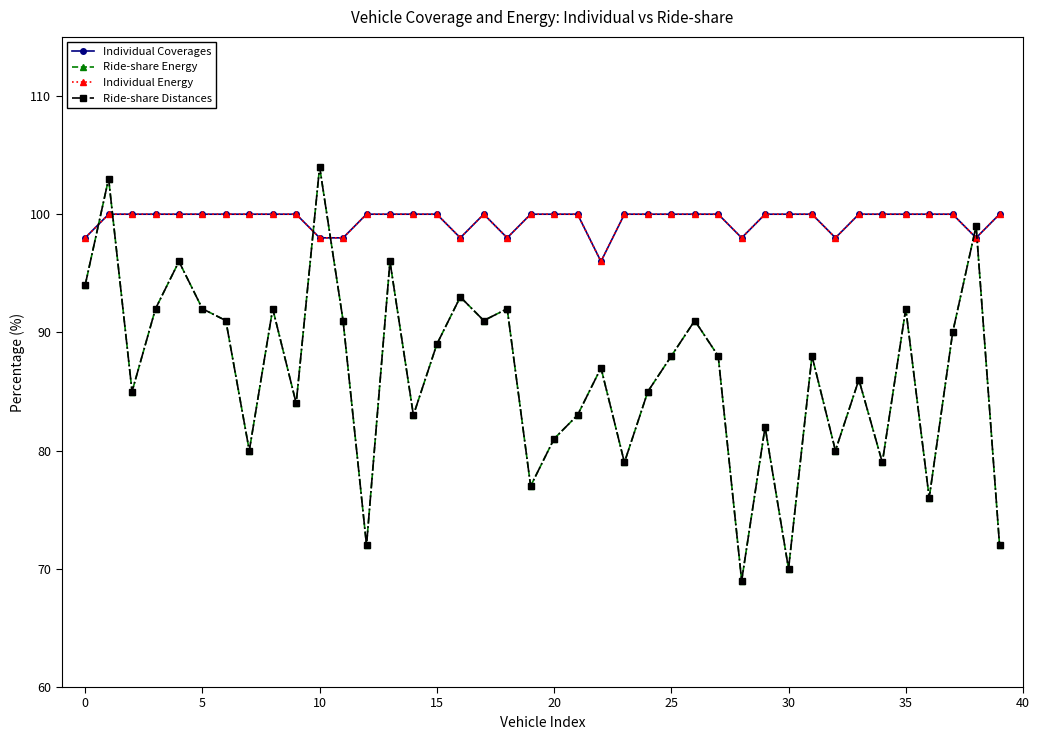

Which series has the widest spread of values?

Ride-share Energy